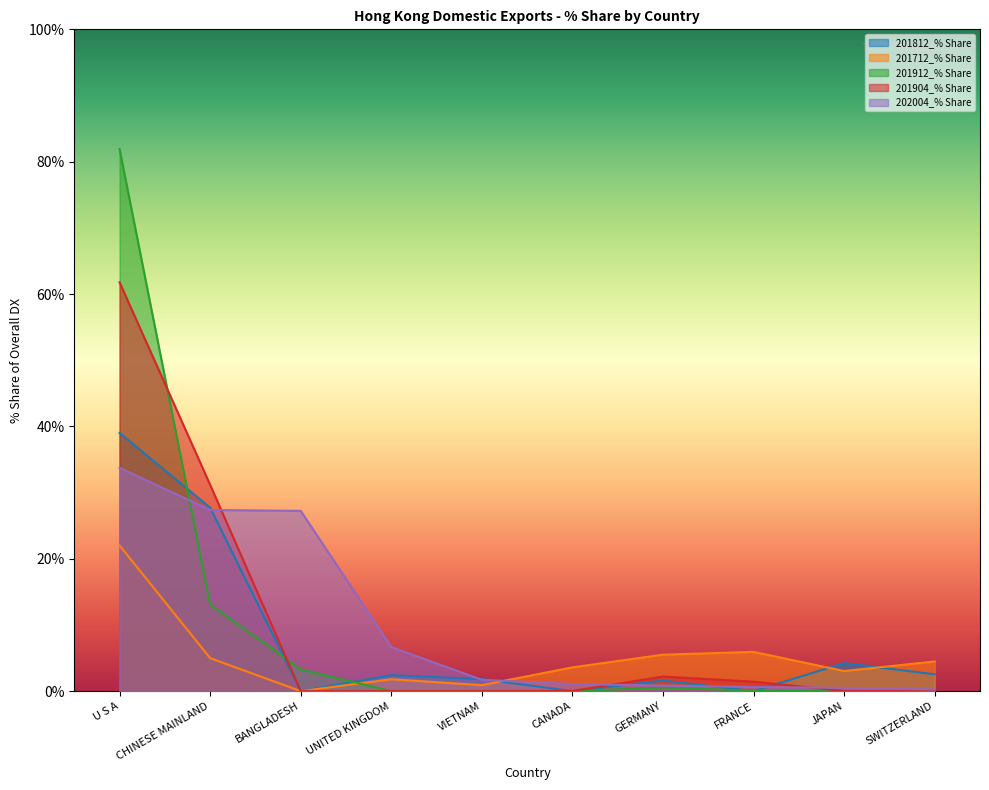

Count the number of categories in the chart.

10